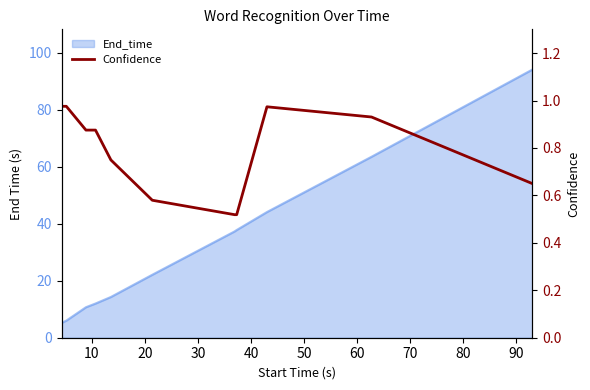

How many lines are shown in the chart?

1